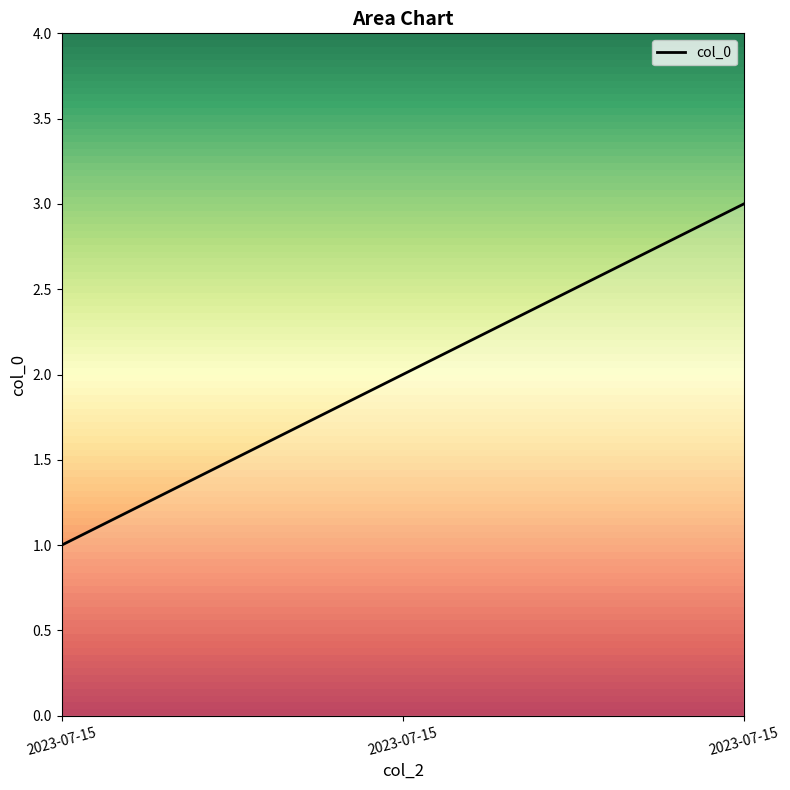

What is the approximate value at 2023-07-15?

1